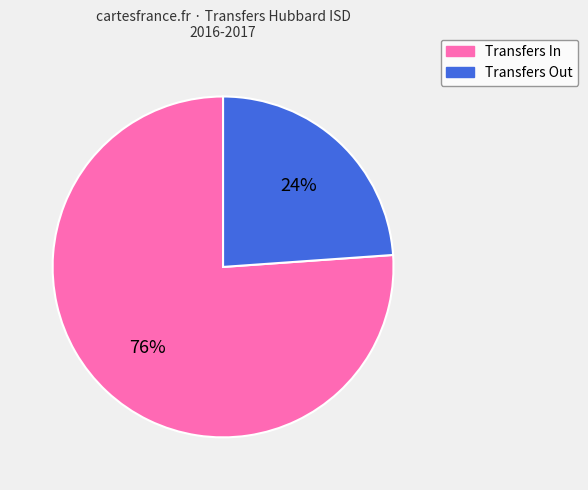

What percentage is the Transfers Out slice, to the nearest percent?

24%